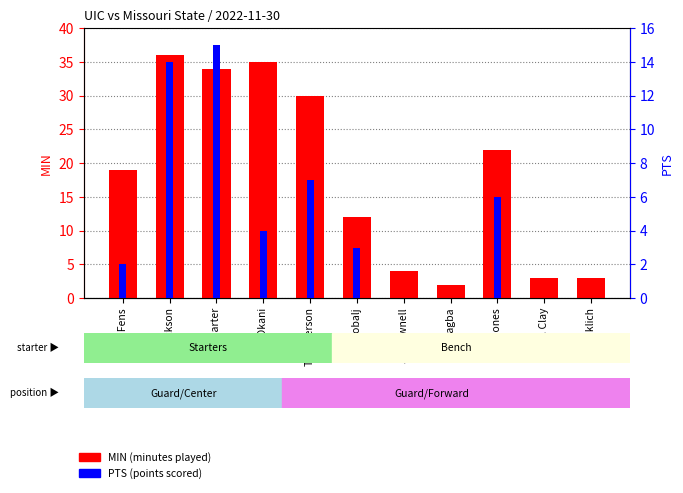

Reading left to right, what are all the values shown in this chart?

MIN: 19	36	34	35	30	12	4	2	22	3	3
PTS: 2	14	15	4	7	3	0	0	6	0	0